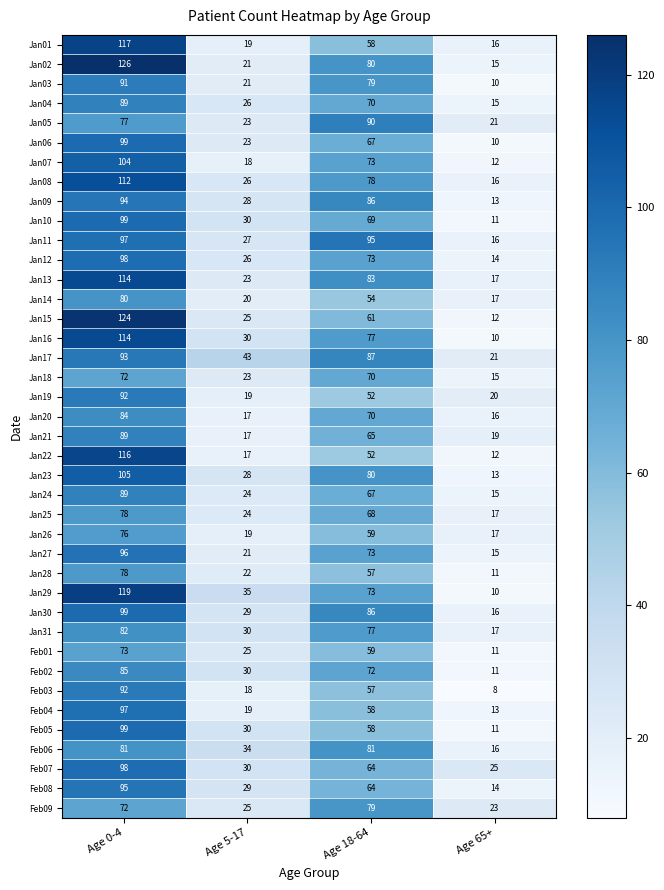

Which series has the widest spread of values?

Jan15